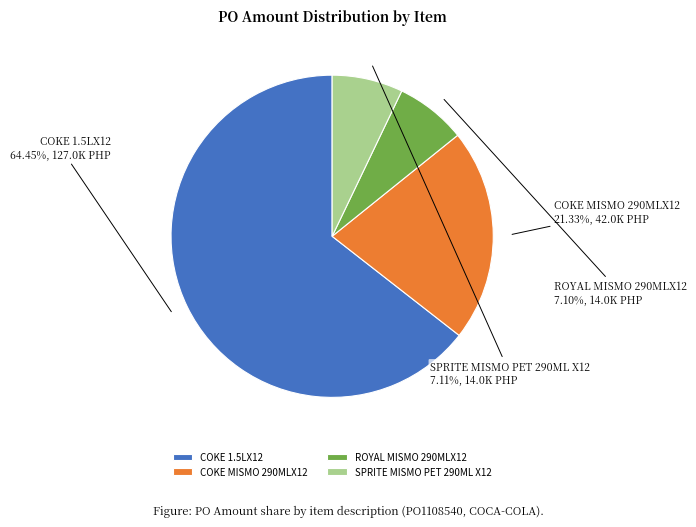

Count the number of slices in the pie.

4